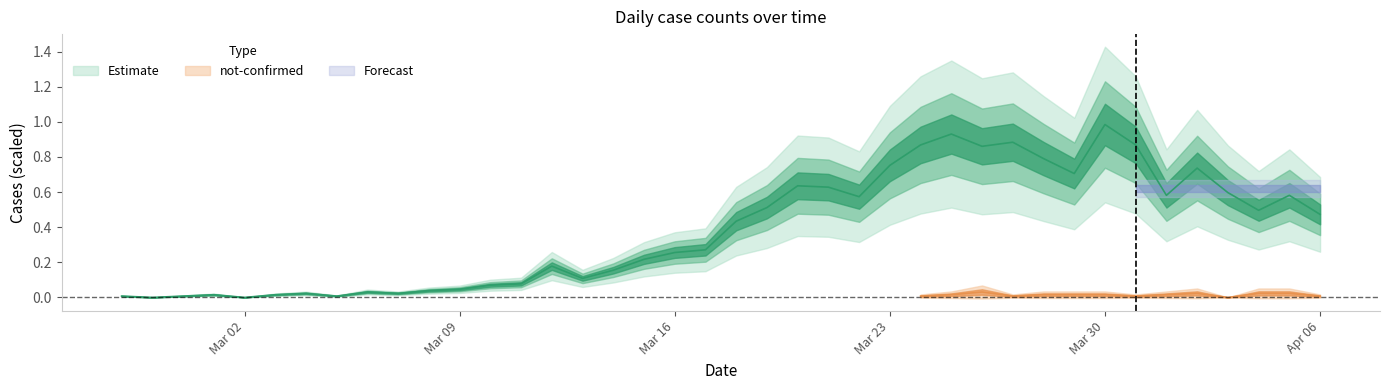

What position from the left is 2020-03-18?

21